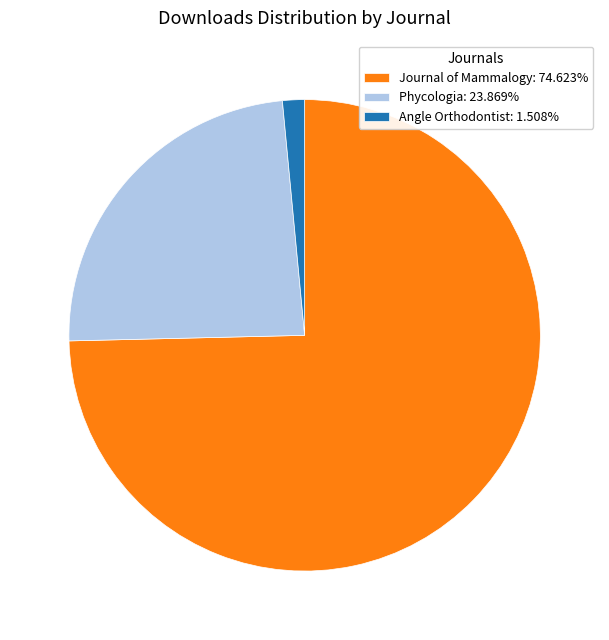

Is there any slice that represents more than half of the pie?

Yes